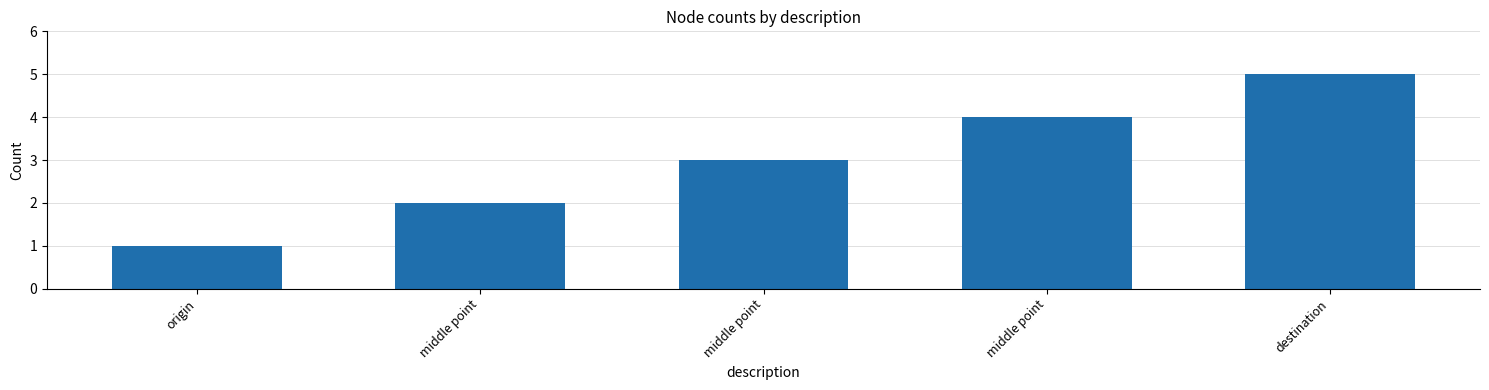

Reading right to left, transcribe all the data shown in this chart.

destination=5	middle point=4	middle point=3	middle point=2	origin=1